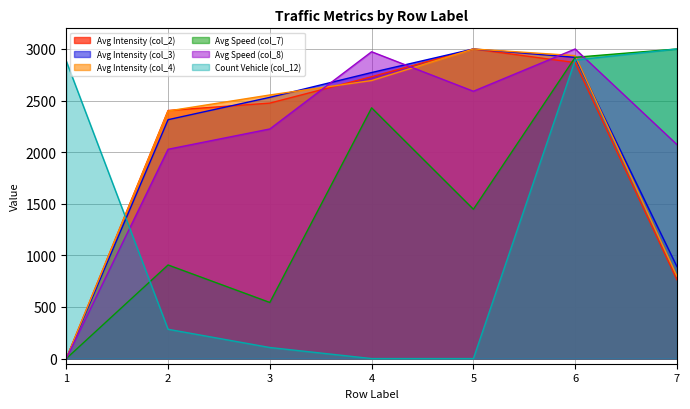

True or false: Avg Speed (col_7) and Count Vehicle (col_12) intersect in this chart.

True